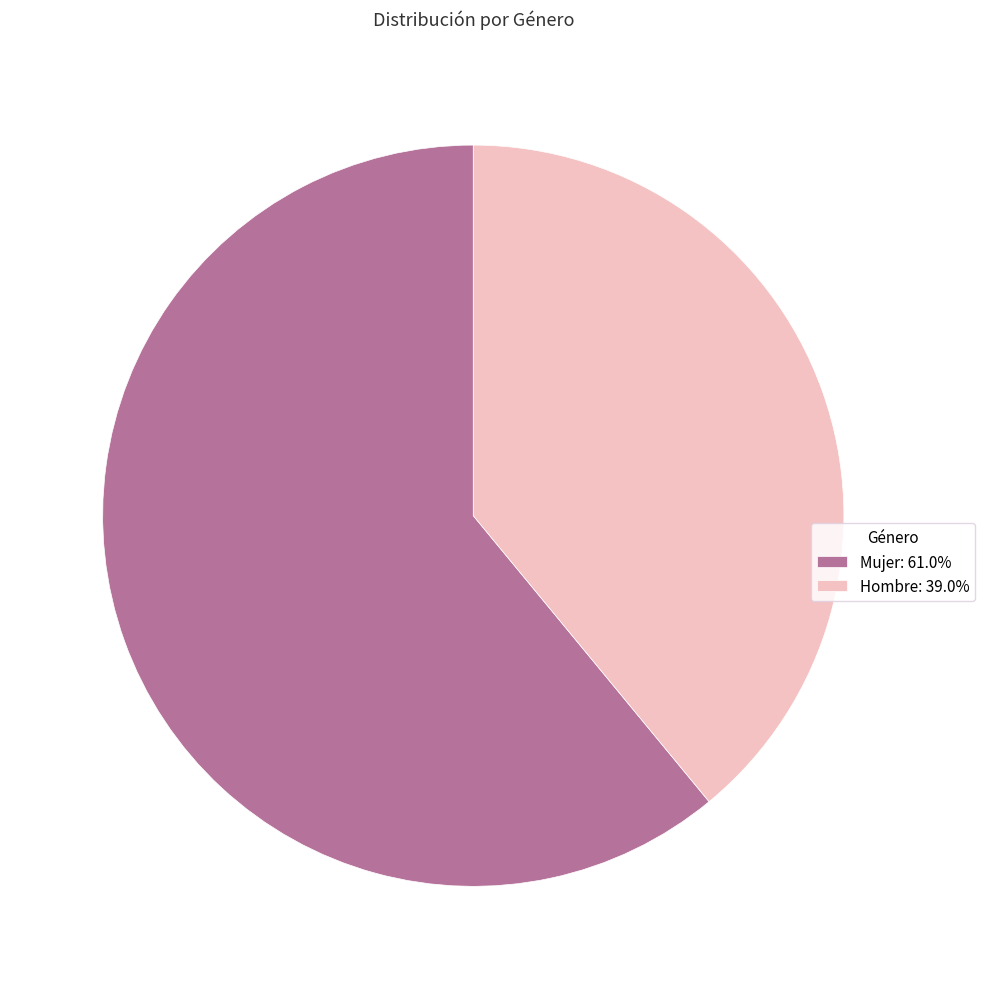

Is Hombre: 39.0% the majority of the pie?

No